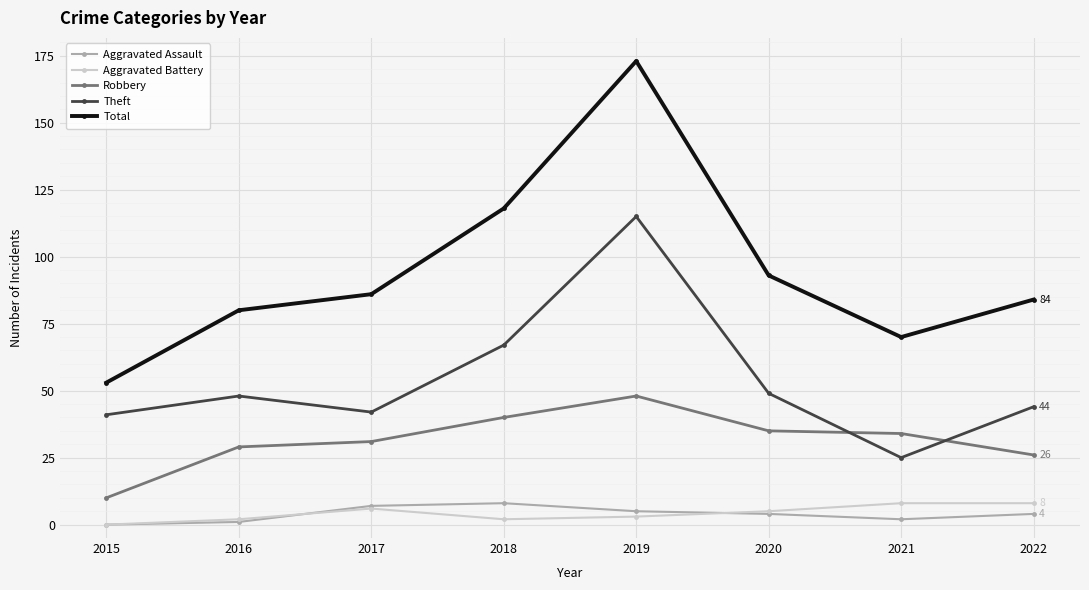

Reading right to left, list all the values displayed in this chart.

Aggravated Assault: 2022=4	2021=2	2020=4	2019=5	2018=8	2017=7	2016=1	2015=0
Aggravated Battery: 2022=8	2021=8	2020=5	2019=3	2018=2	2017=6	2016=2	2015=0
Robbery: 2022=26	2021=34	2020=35	2019=48	2018=40	2017=31	2016=29	2015=10
Theft: 2022=44	2021=25	2020=49	2019=115	2018=67	2017=42	2016=48	2015=41
Total: 2022=84	2021=70	2020=93	2019=173	2018=118	2017=86	2016=80	2015=53